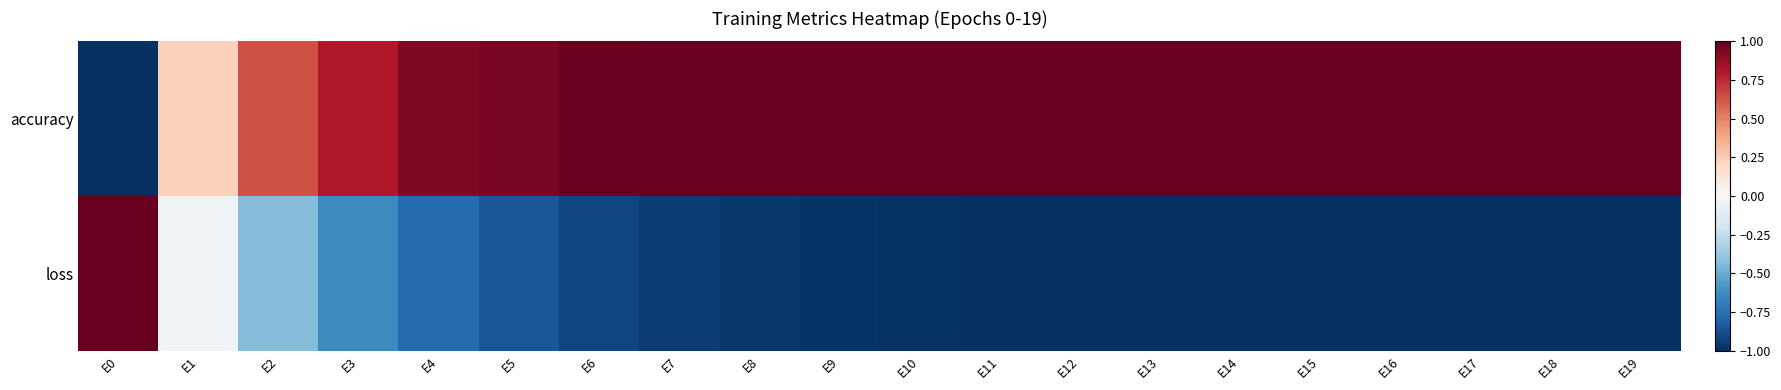

How many data points does each series have?

20